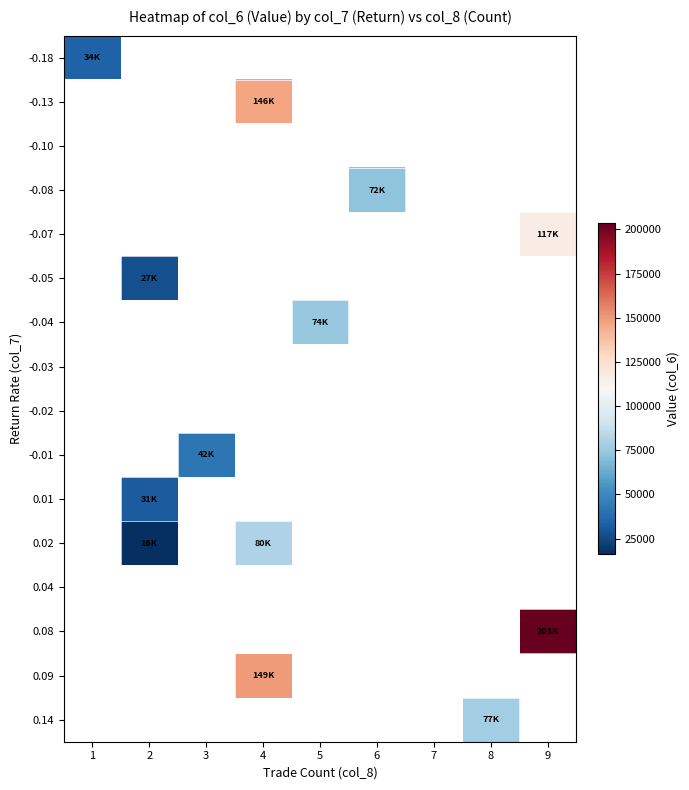

At which category does the chart reach its peak across all series?

9